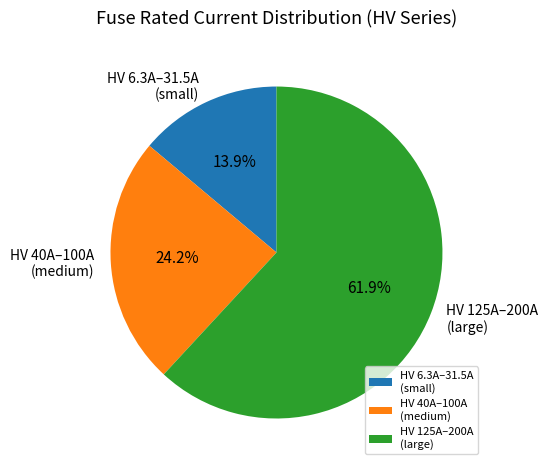

What is the total percentage of HV 40A–100A (medium) and HV 125A–200A (large)?

86.1%